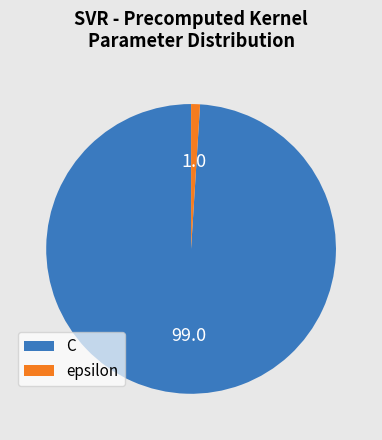

Which has a higher value, C or epsilon?

C